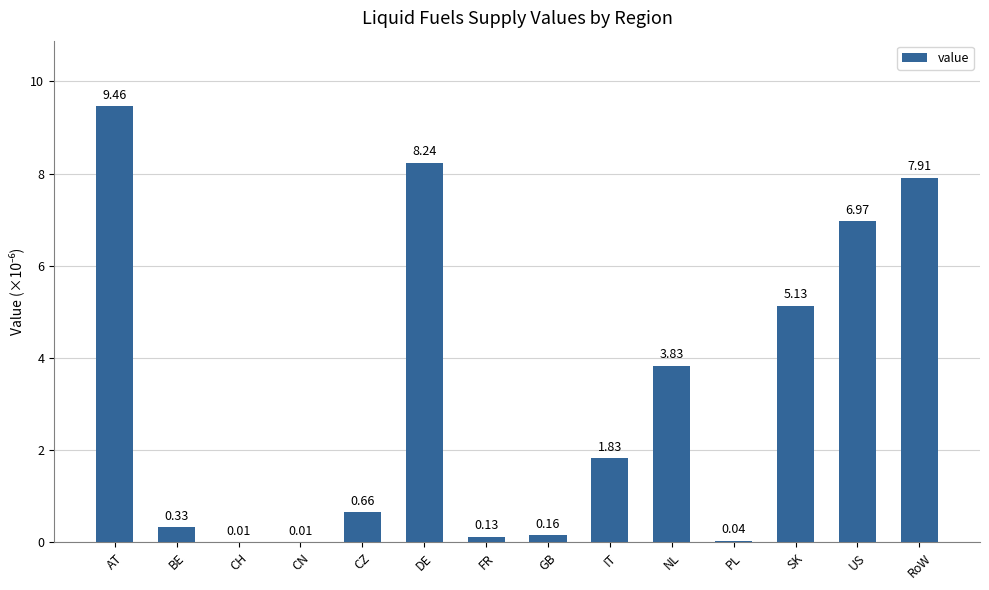

How many data points are above 1?

7